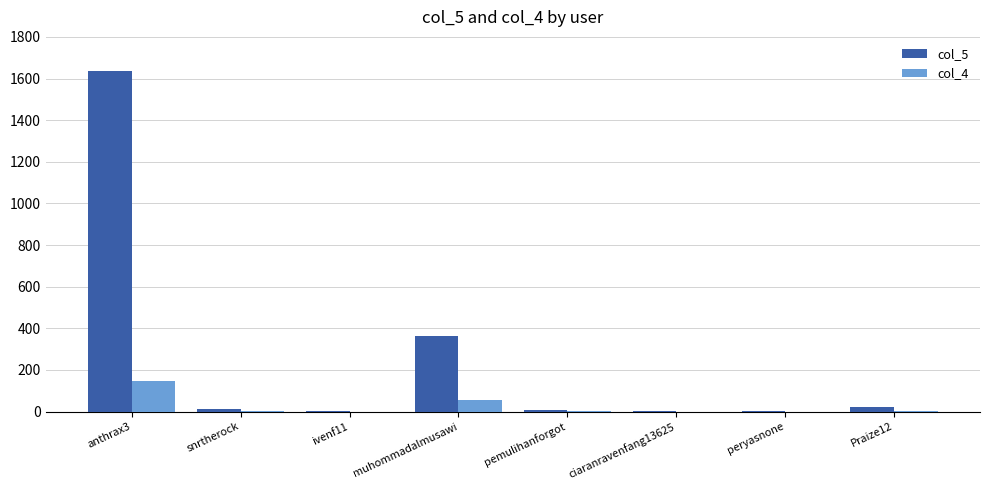

Which series has the largest total across all categories?

col_5